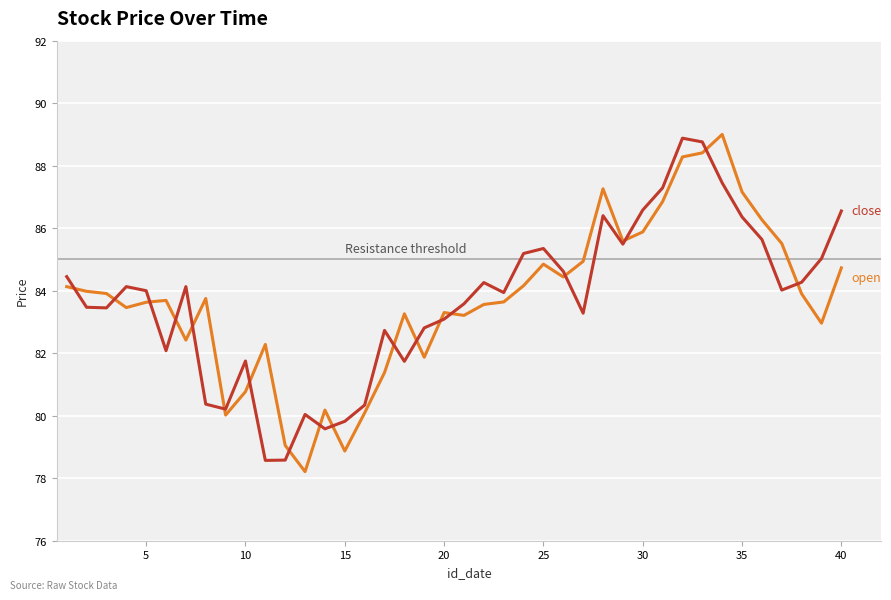

What is the minimum value shown in the chart?

78.2